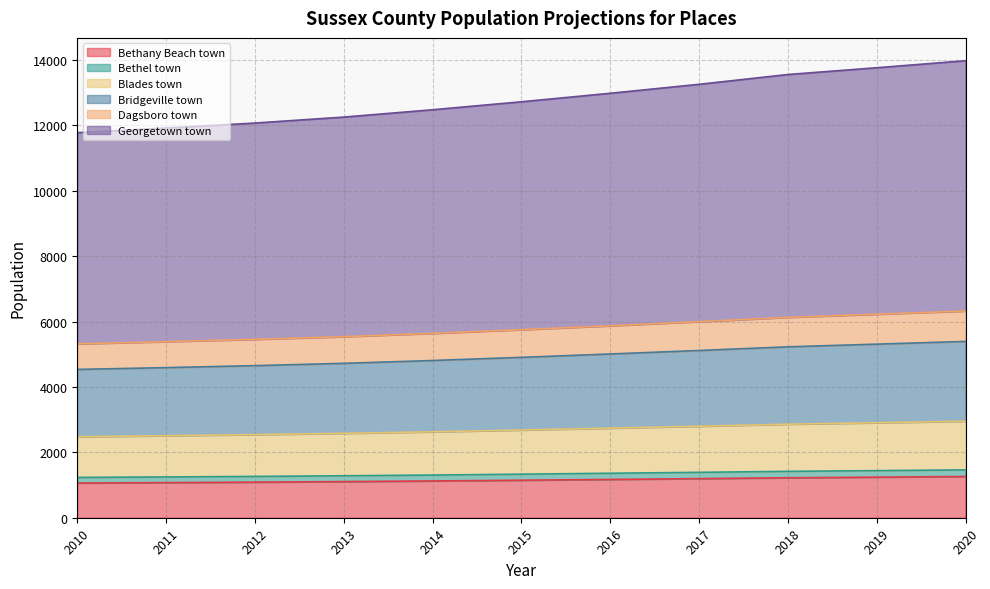

At which label does Bethany Beach town first exceed 1147?

2016